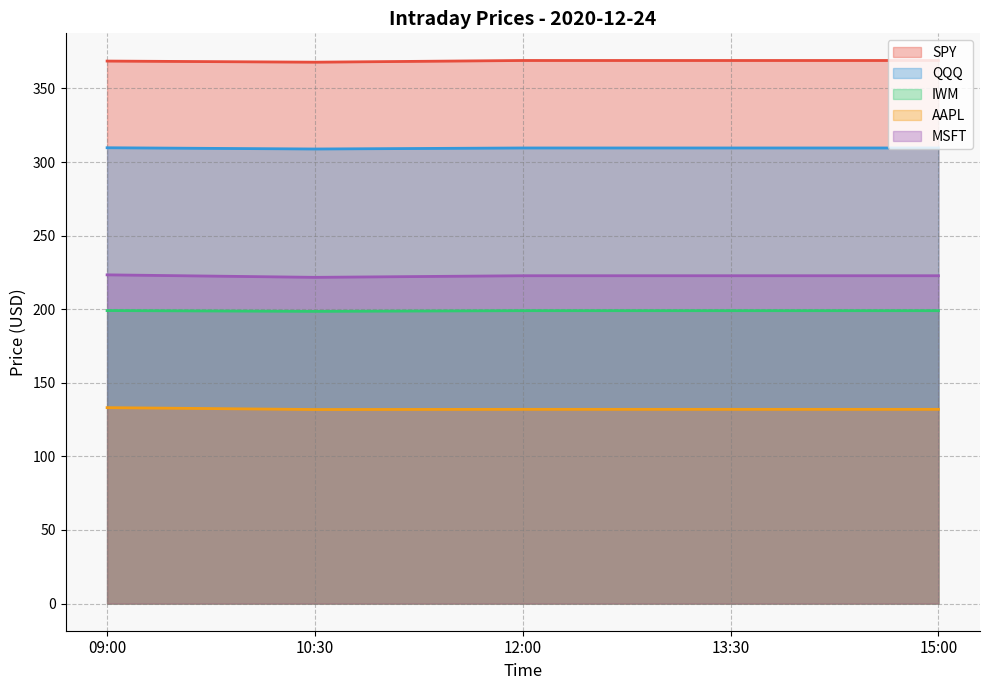

Is the value of IWM at 10:30 greater than the value of QQQ at 13:30?

No